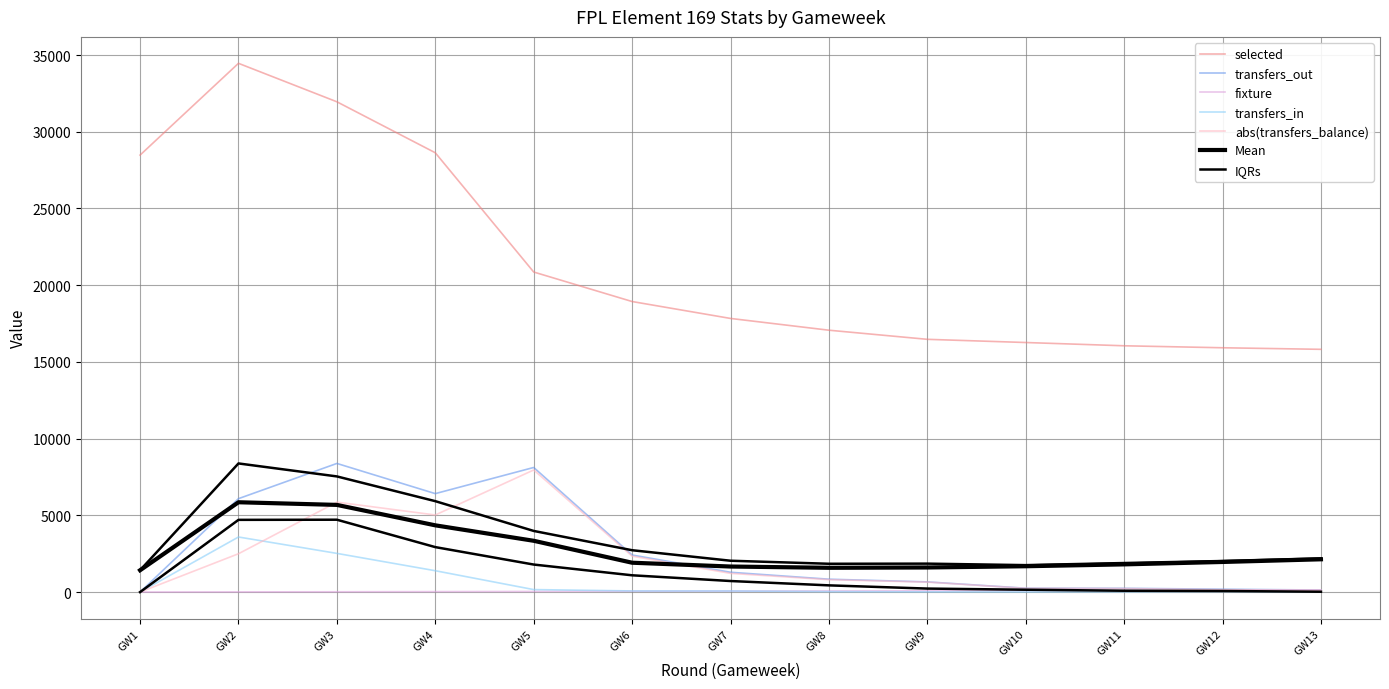

At how many categories does at least one series exceed 12923?

13